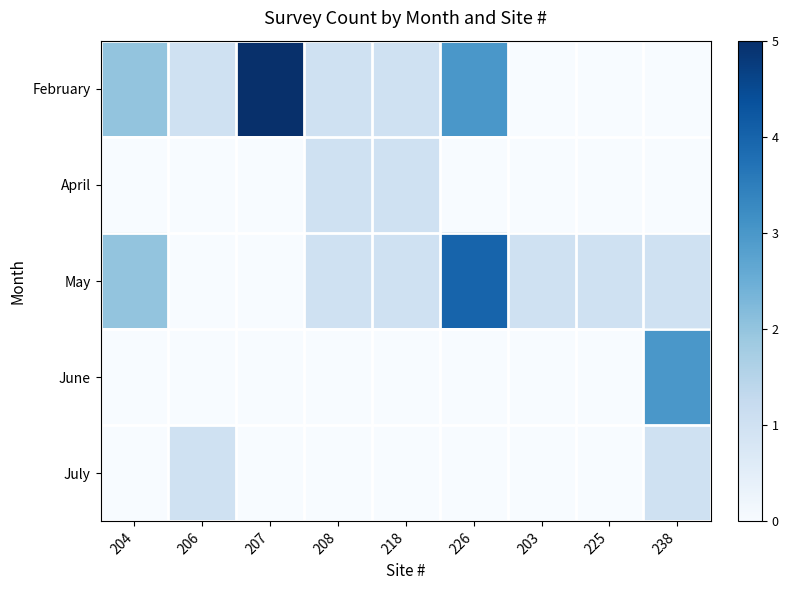

Which series has the widest spread of values?

February